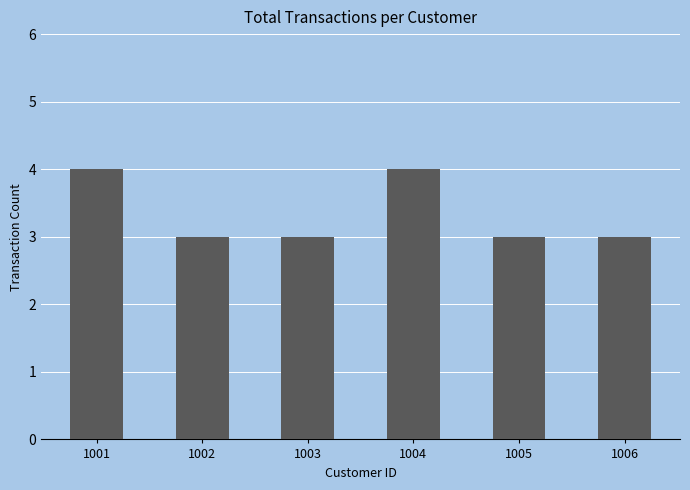

What is the value of the 2nd bar from the left?

3